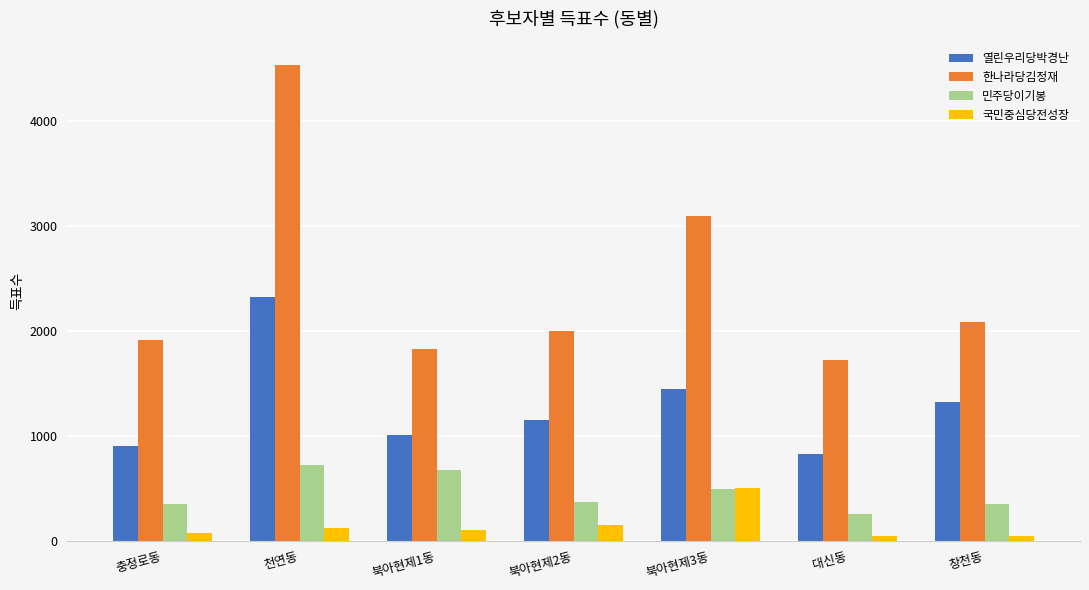

Which label corresponds to the largest value in the chart?

천연동